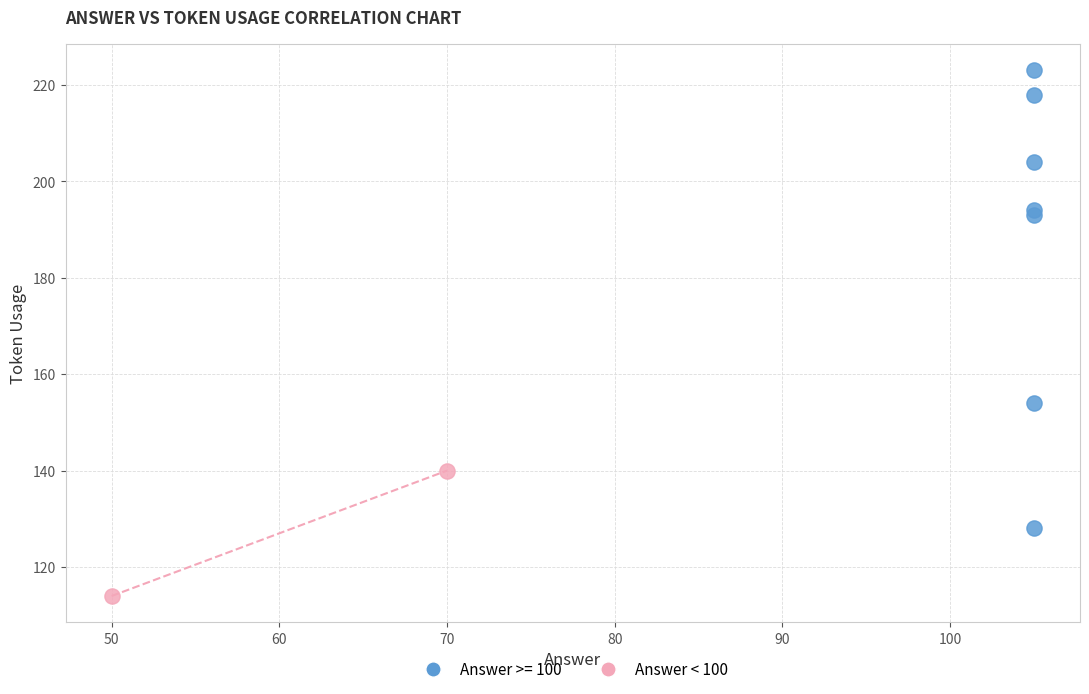

What are all the series names shown in the legend?

Answer >= 100, Answer < 100